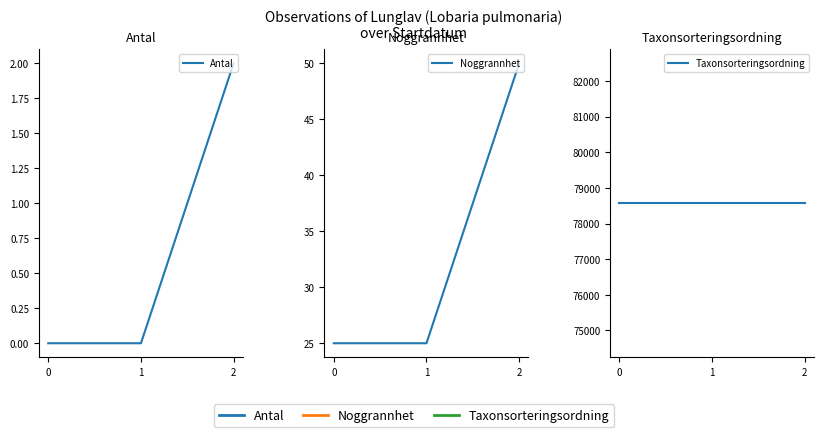

The Taxonsorteringsordning series shows 78569 at 0. True or false?

True